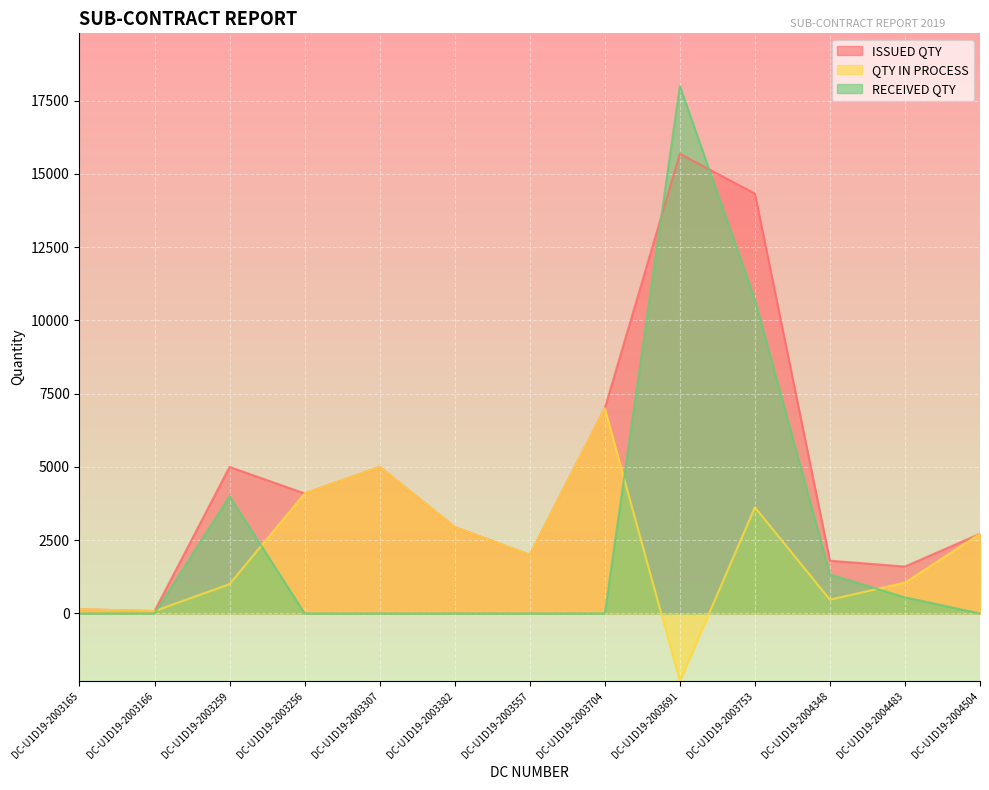

The ISSUED QTY series shows 7007 at DC-U1D19-2003307. True or false?

False